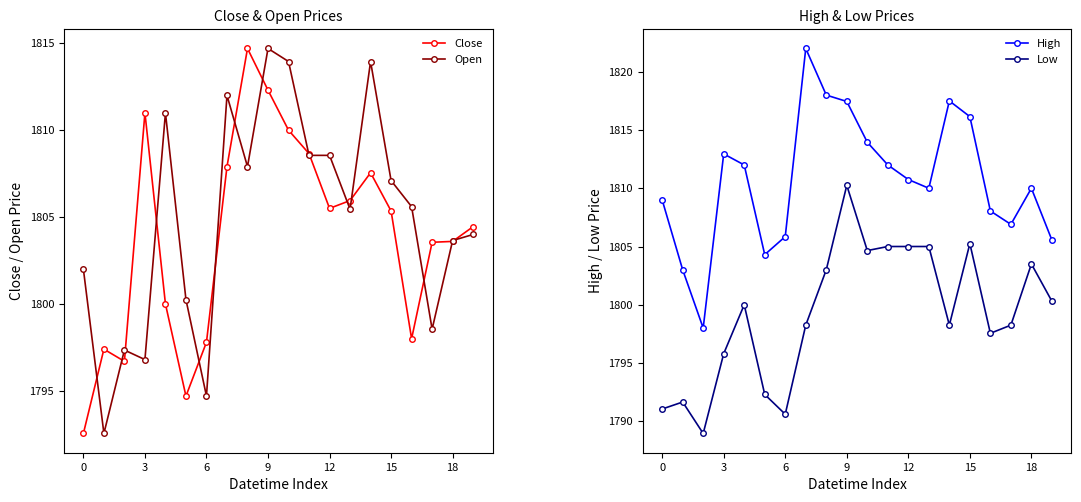

What is the sum of all Open values?

36098.6